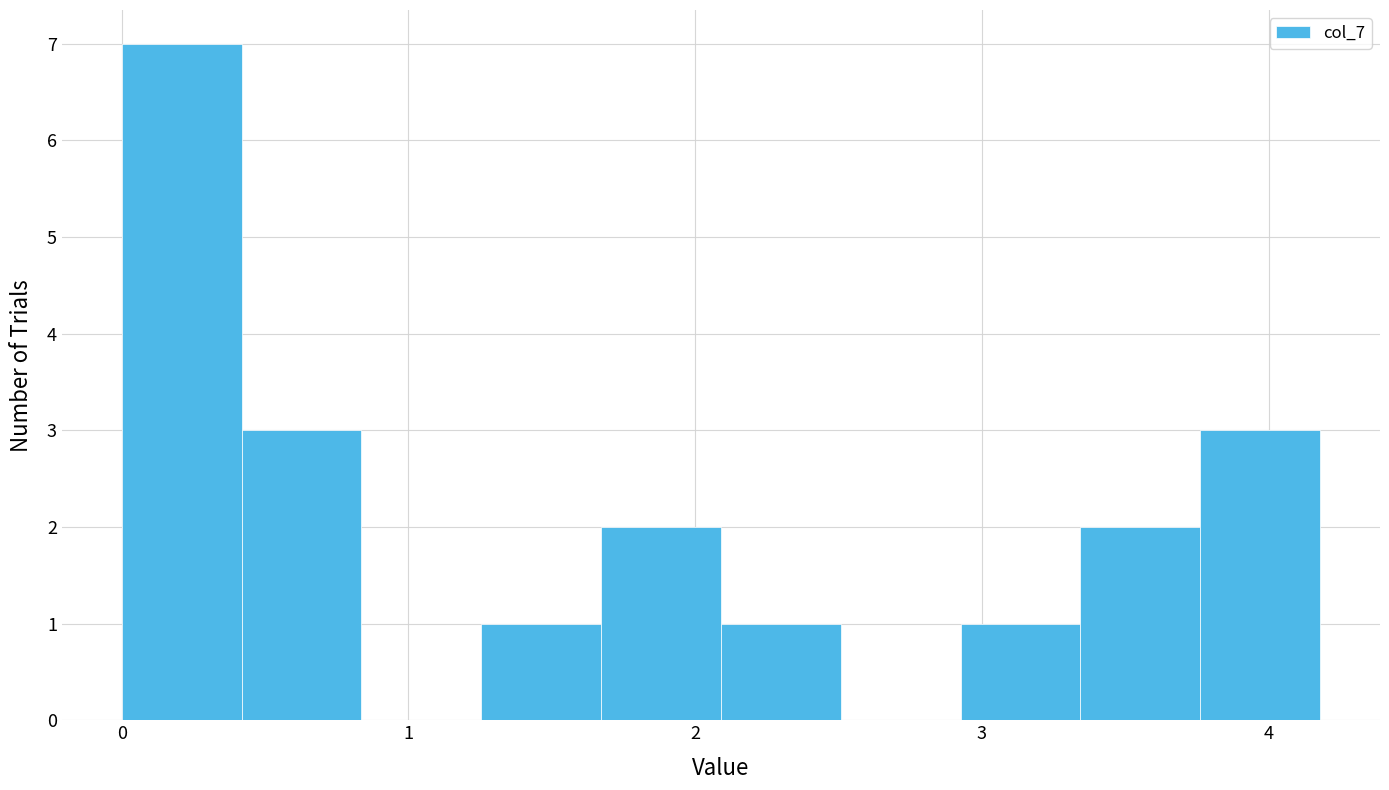

How tall is the bar that spans 2.1 to 2.5 on the x-axis? Neither the bar edges nor the heights are printed on the chart, so give them approximately, as read against the axes.

1